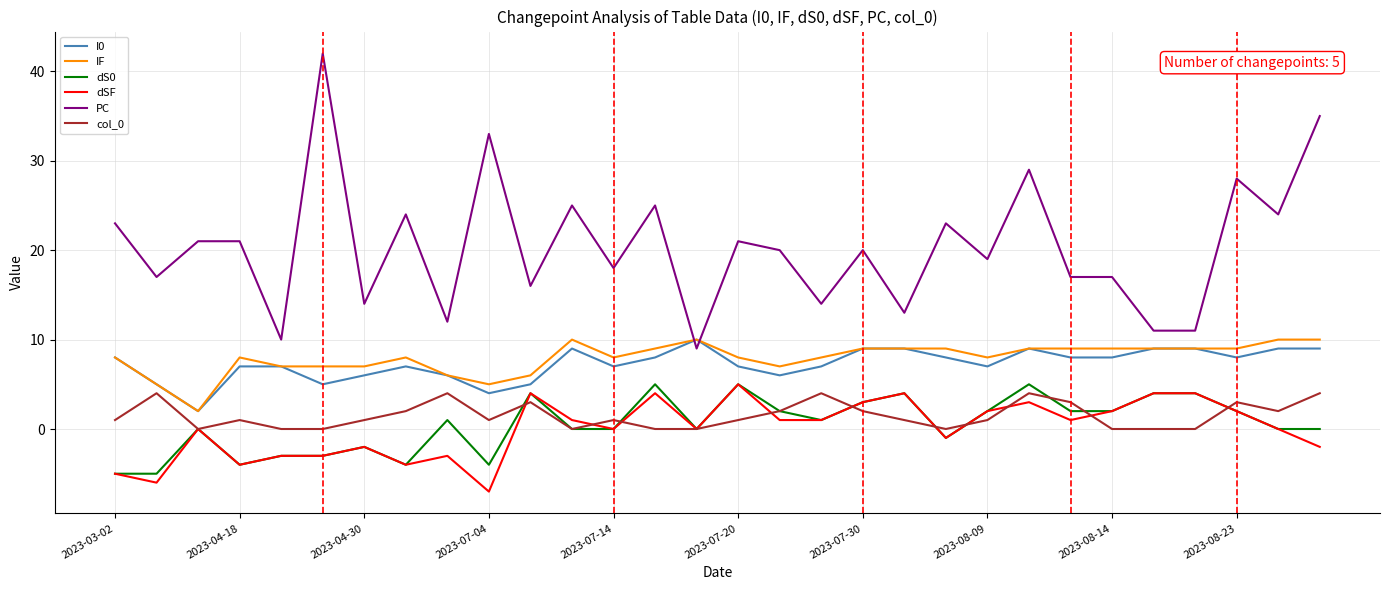

Which series has the largest range (max minus min)?

PC